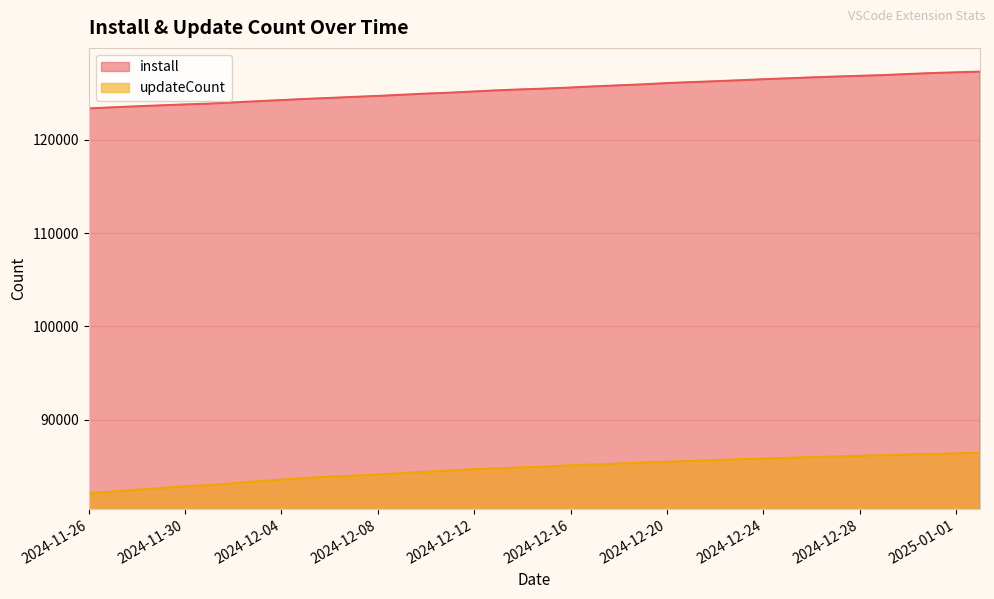

Where does the updateCount series first go above 84962?

2024-12-16